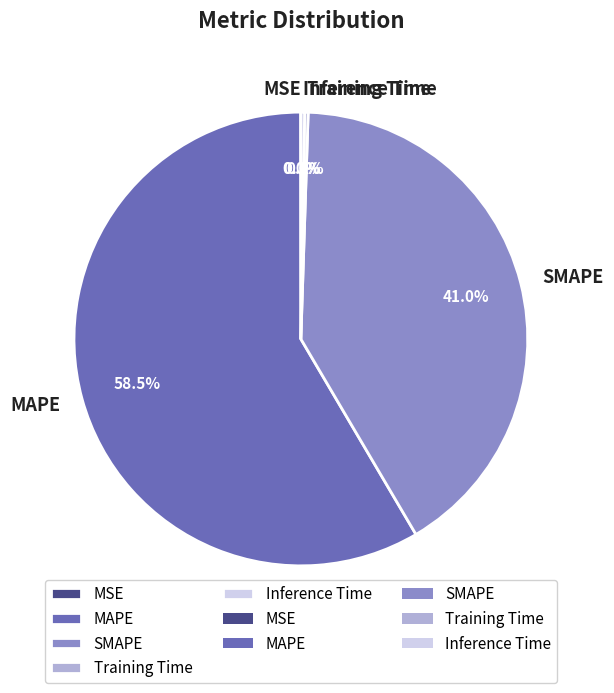

Does any single category account for the majority?

Yes